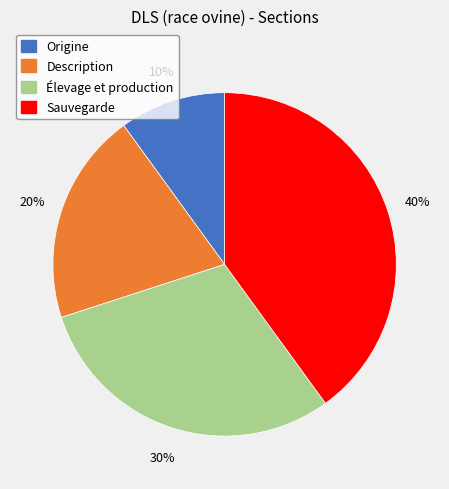

True or false: Élevage et production accounts for 15% of the total.

False